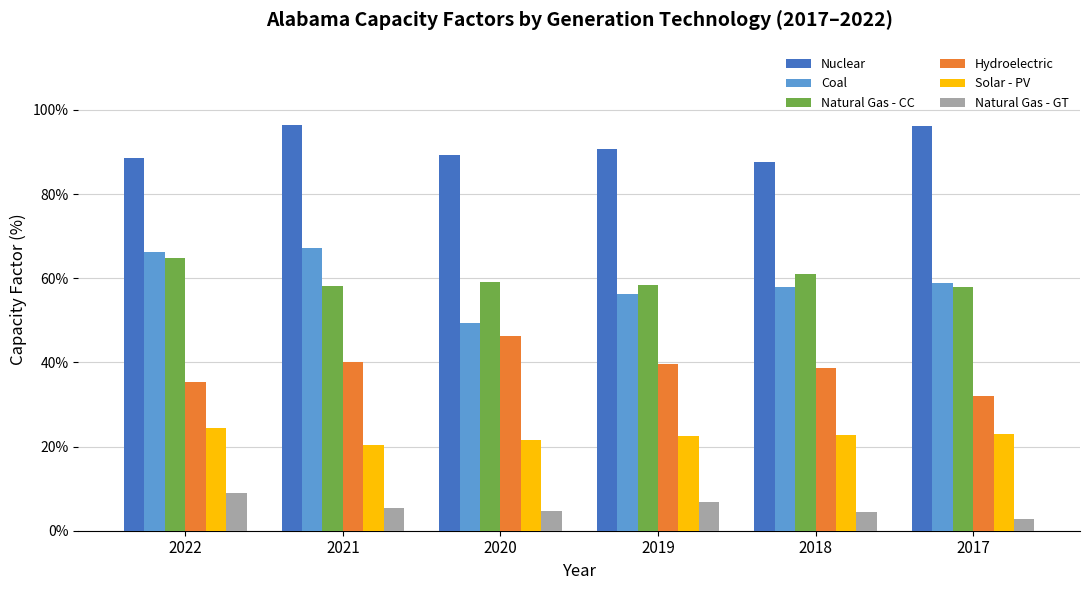

How many bars are there in total?

36